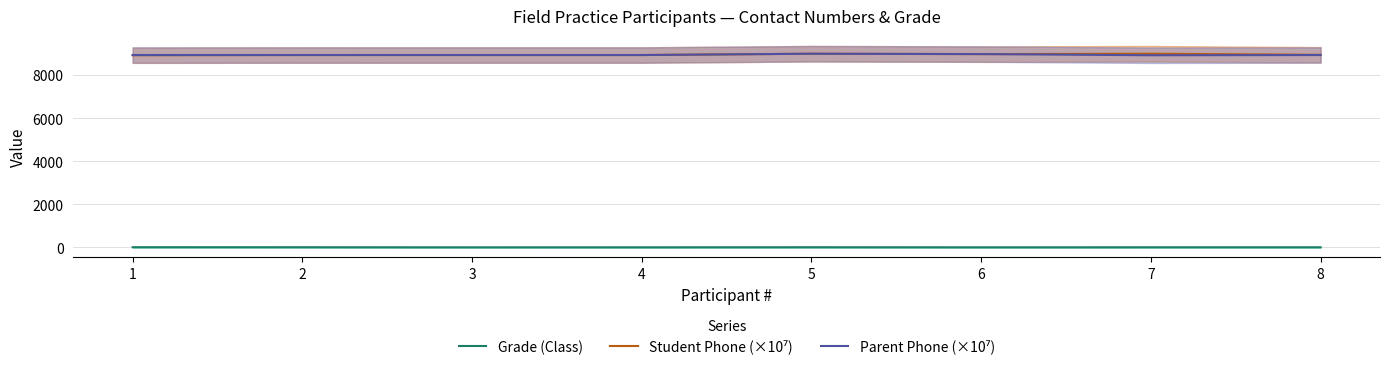

How many Grade (Class) values are between 7 and 10?

6